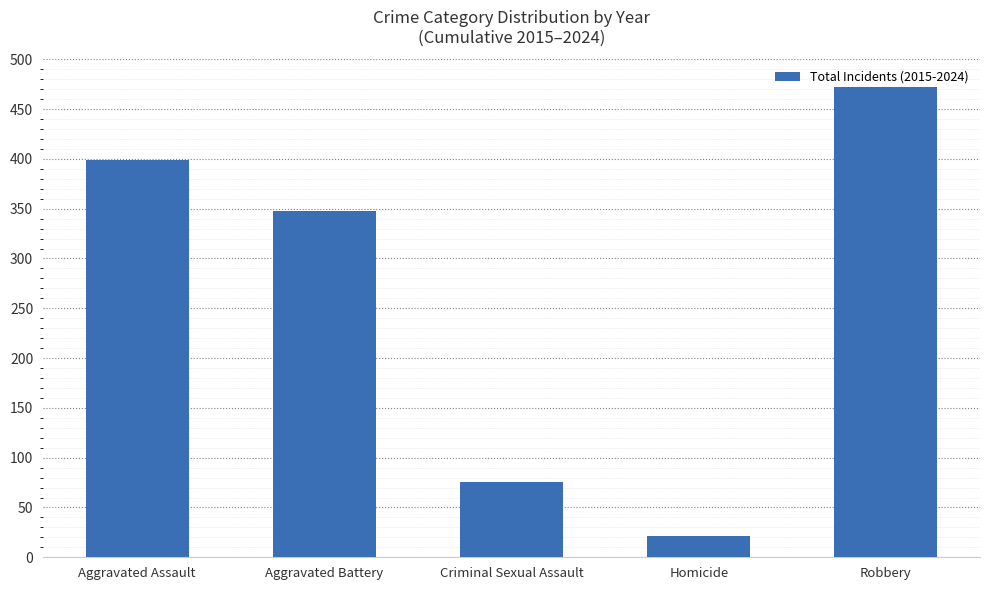

List the labels in order of value, smallest first.

Homicide, Criminal Sexual Assault, Aggravated Battery, Aggravated Assault, Robbery